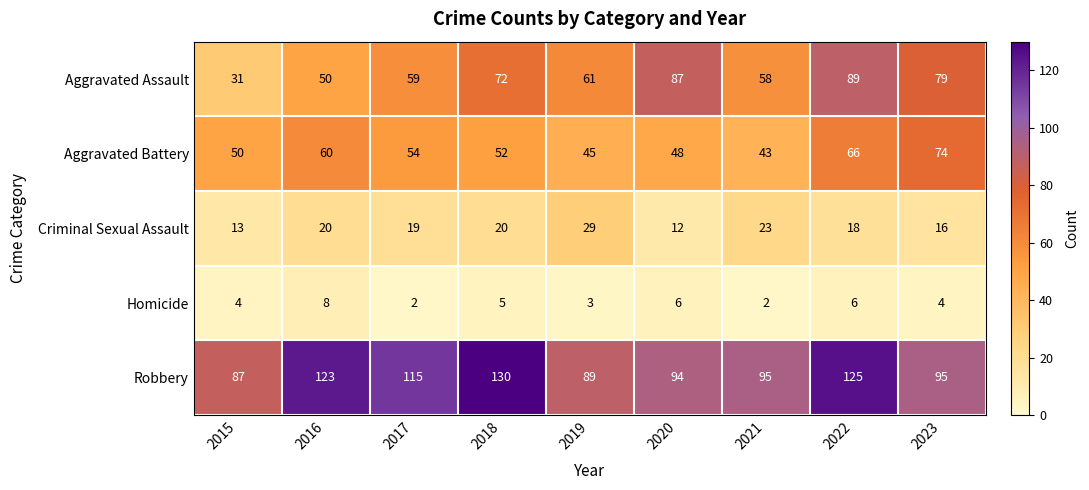

What value does the Homicide series have at 2022?

6